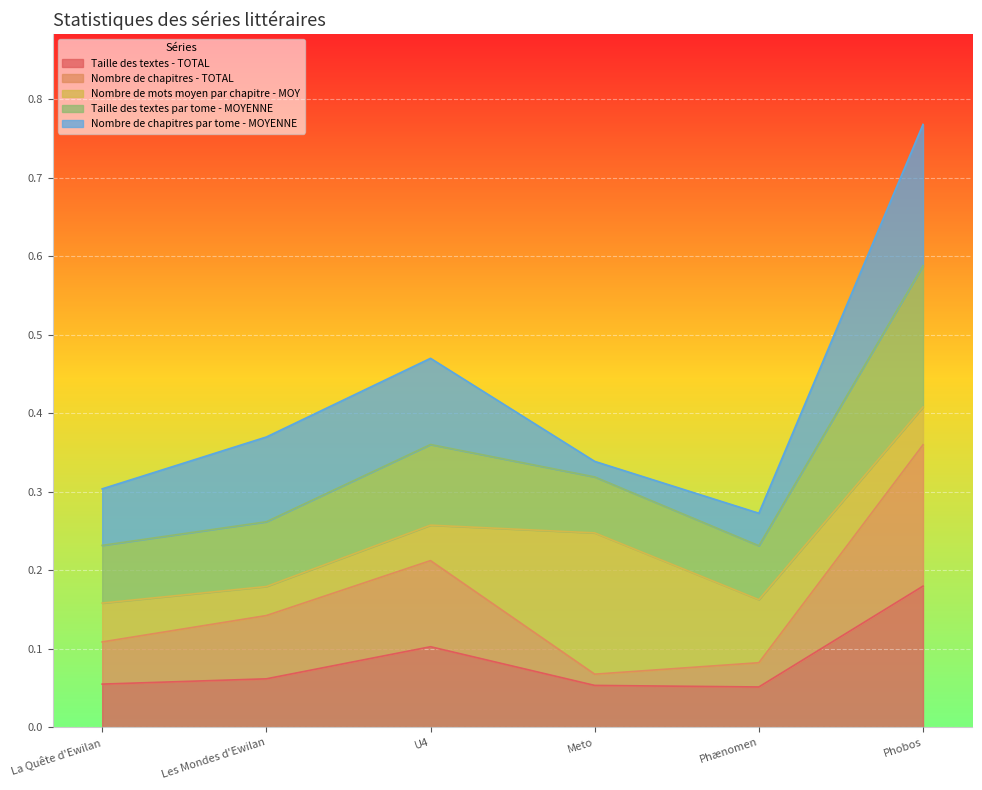

Which category has the highest value across all series?

Phobos